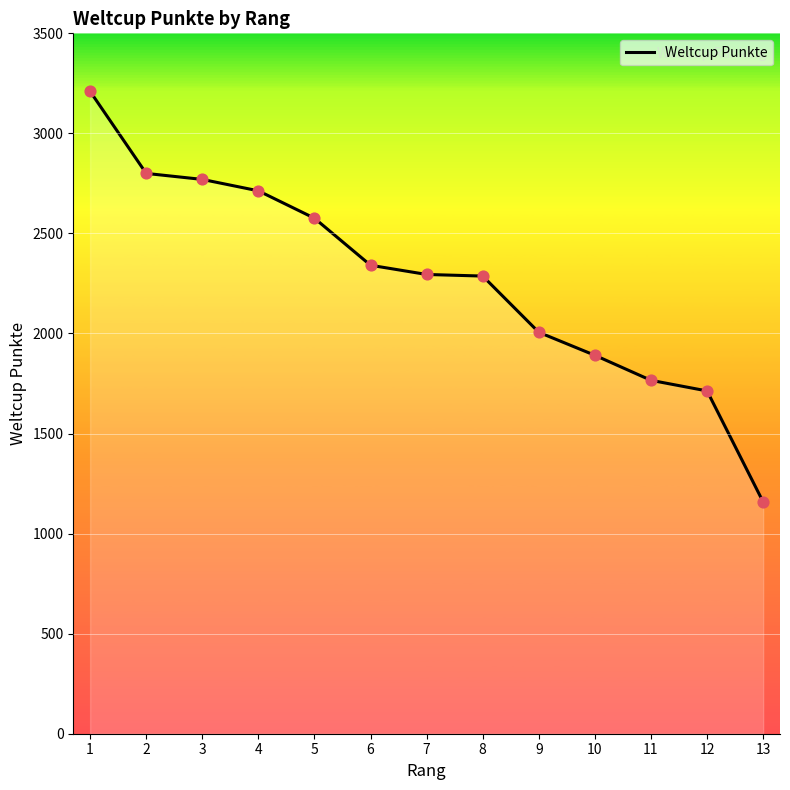

Approximately how many times larger is the value at 10 compared to 2?

0.7